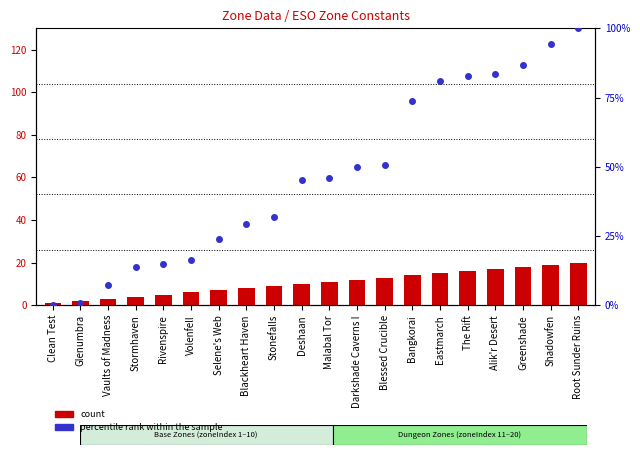

Which series contains the lowest Y value?

percentile rank within the sample